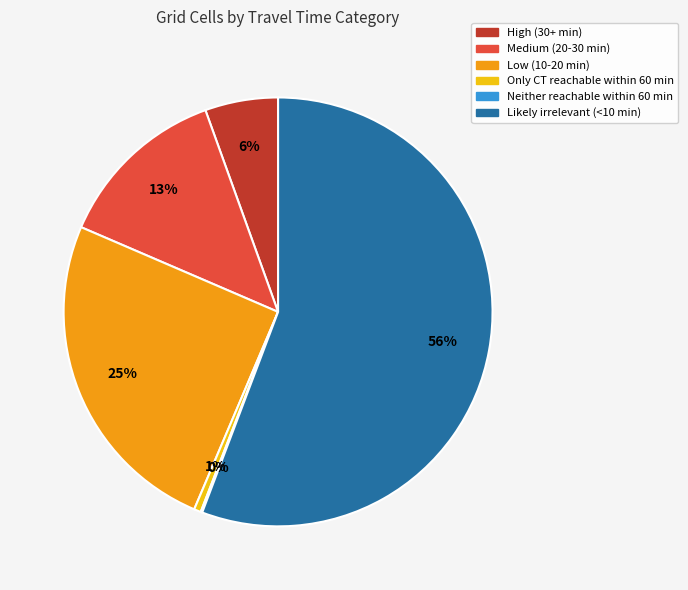

Which category accounts for the majority?

Likely irrelevant (<10 min)